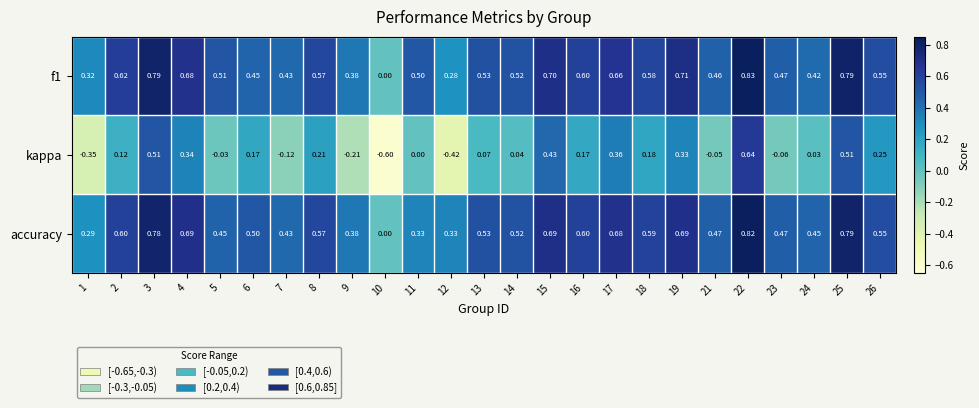

How many values in the accuracy series exceed 0?

24